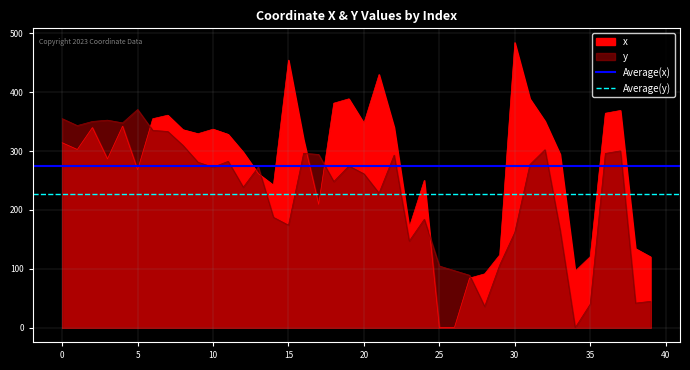

What is the spread (max minus min) of values at 0?

48.0